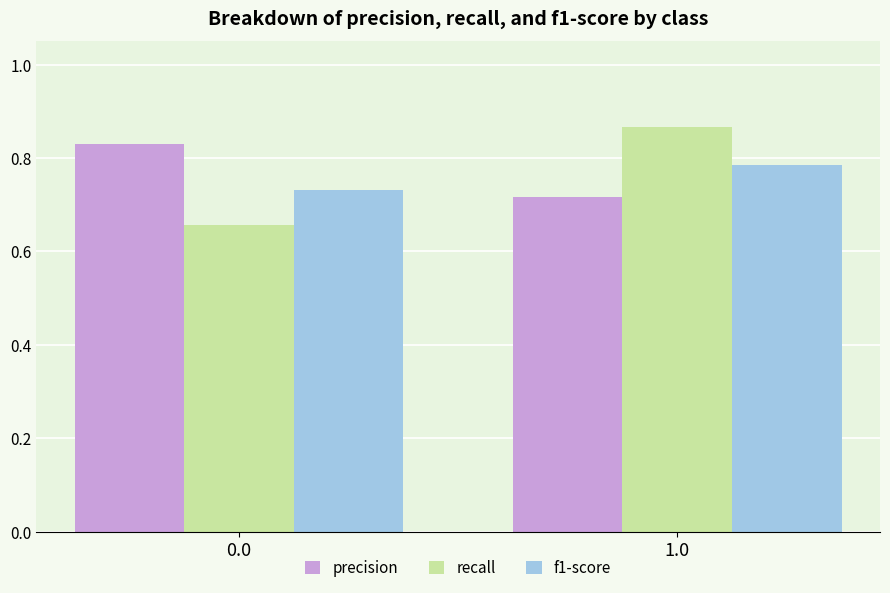

How many bars are there in total?

6